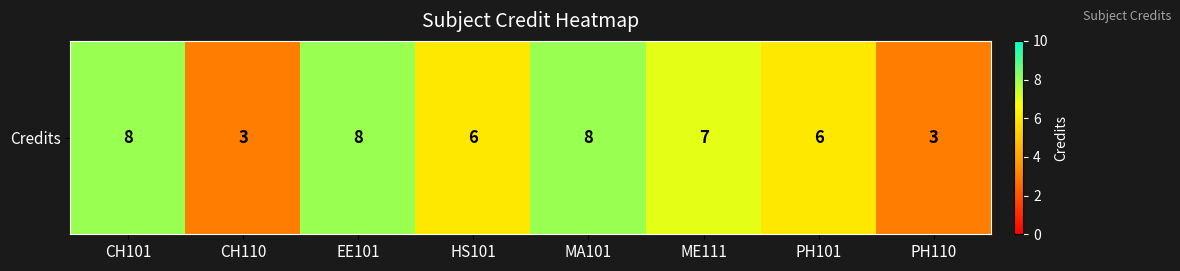

Where is the data nearest to the value 5?

HS101